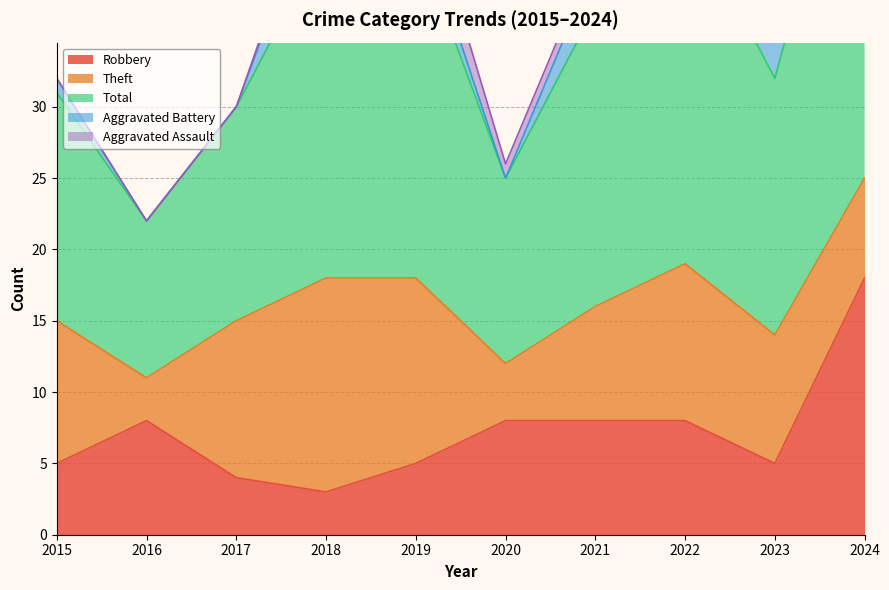

Reading right to left, list all the values displayed in this chart.

Robbery: 18	5	8	8	8	5	3	4	8	5
Theft: 7	9	11	8	4	13	15	11	3	10
Total: 30	18	25	21	13	24	24	15	11	16
Aggravated Battery: 4	3	5	3	0	2	5	0	0	1
Aggravated Assault: 1	1	0	1	1	3	1	0	0	0